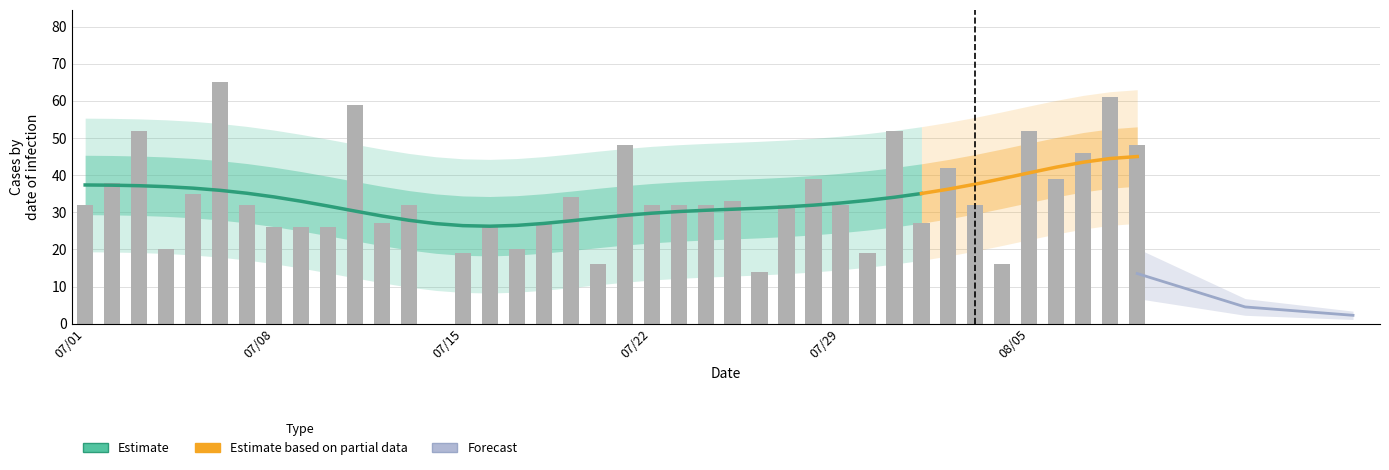

What is the difference between the maximum and minimum values?

65